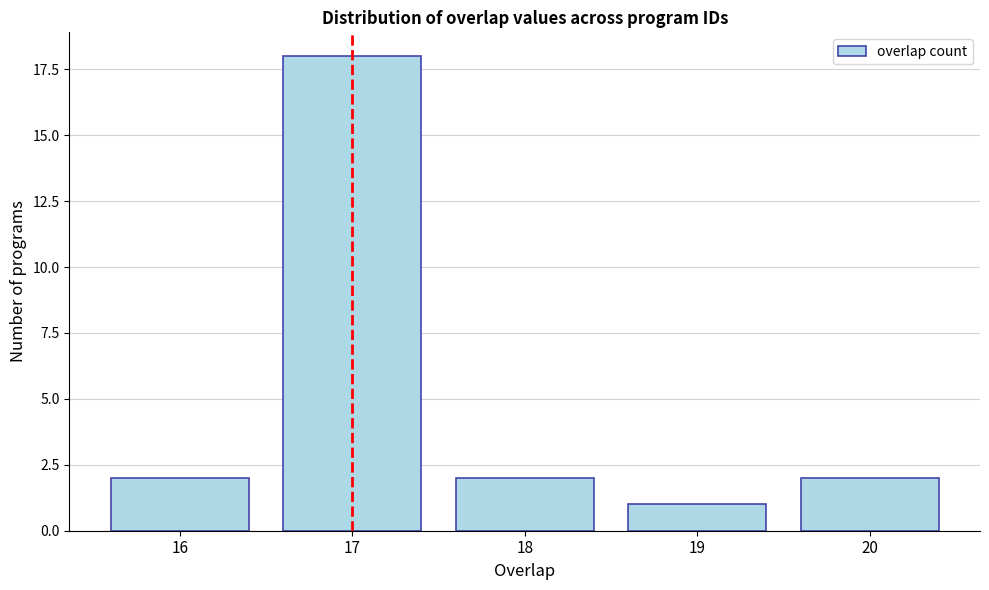

Reading left to right, extract all data points from this chart.

16=2	17=18	18=2	19=1	20=2